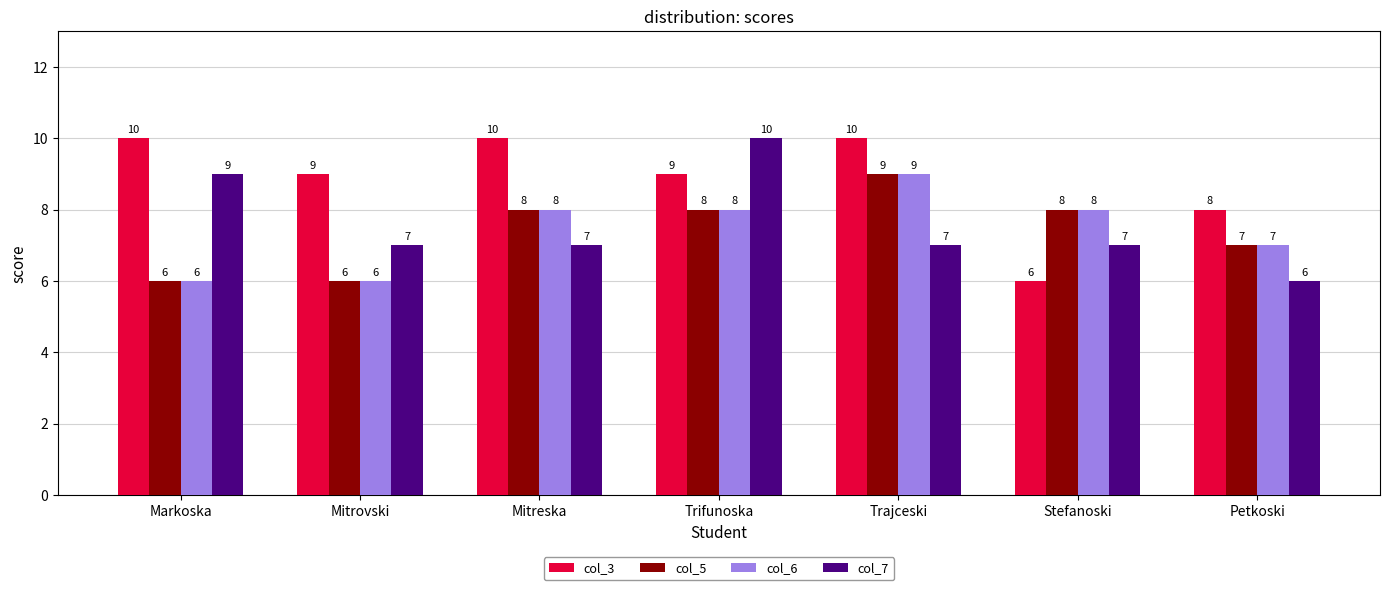

Which category has the lowest value in the col_3 series?

Stefanoski